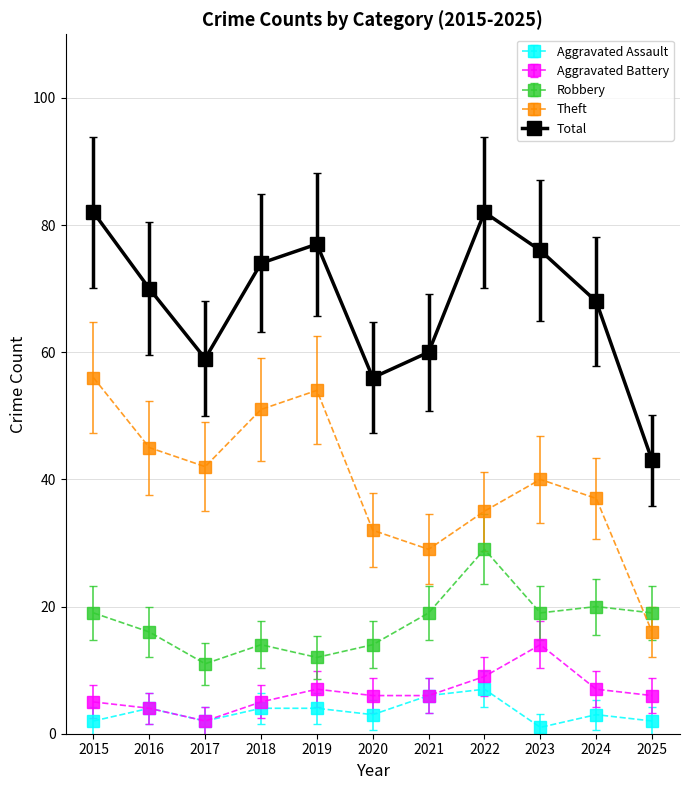

What is the spread (max minus min) of values at 2019?

73